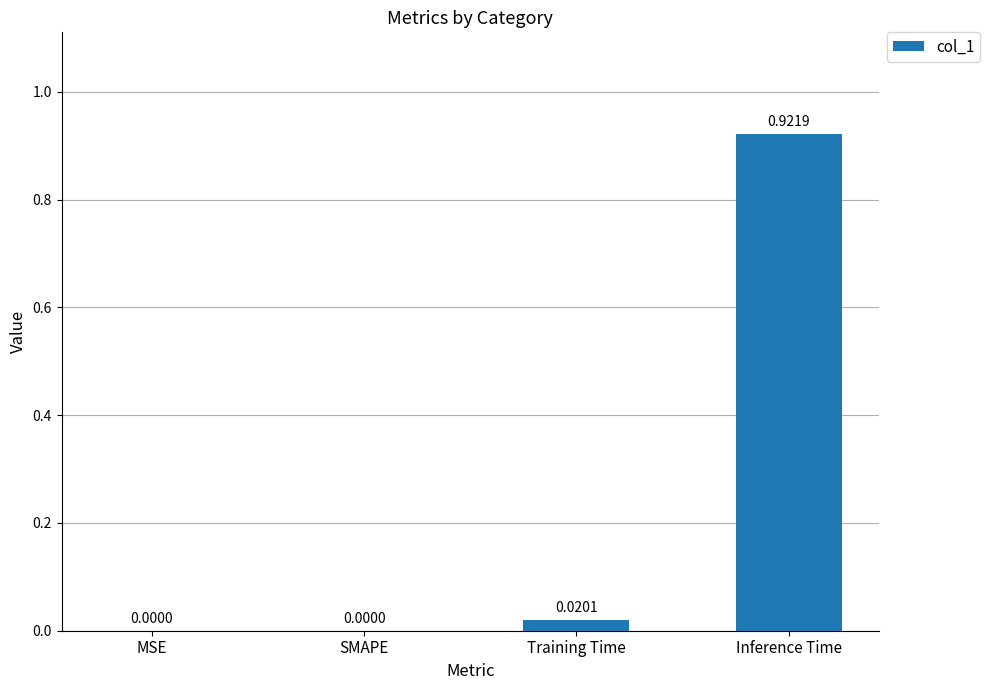

What is the change in value from MSE to Inference Time?

+0.9